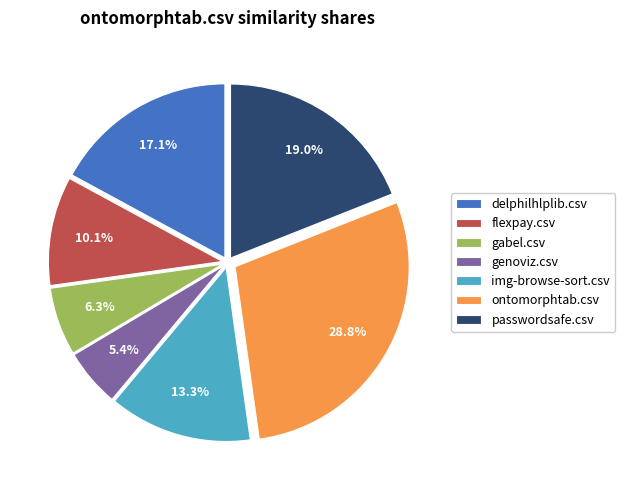

To the nearest percent, what portion does passwordsafe.csv represent?

19%